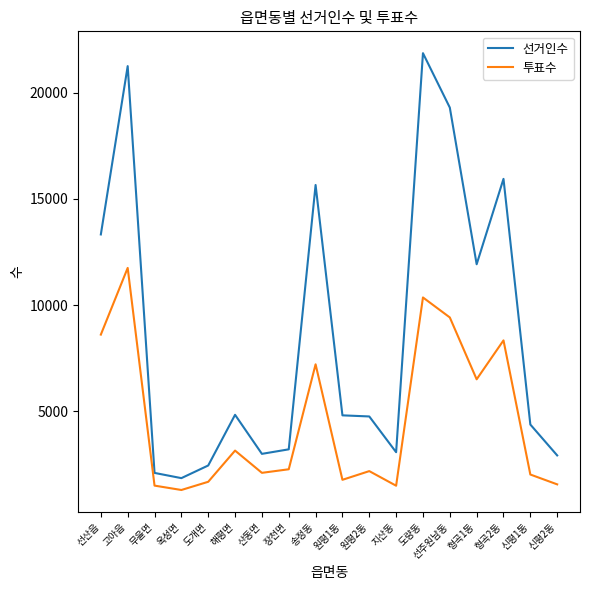

Rank the series by their average value, from highest to lowest.

선거인수, 투표수